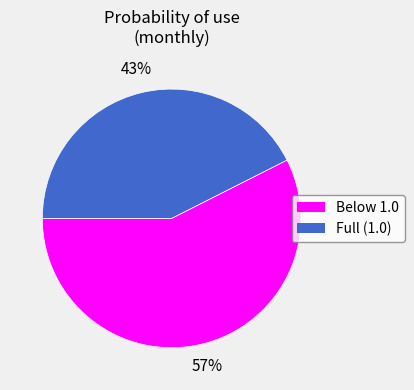

Is there a majority slice in this chart?

Yes